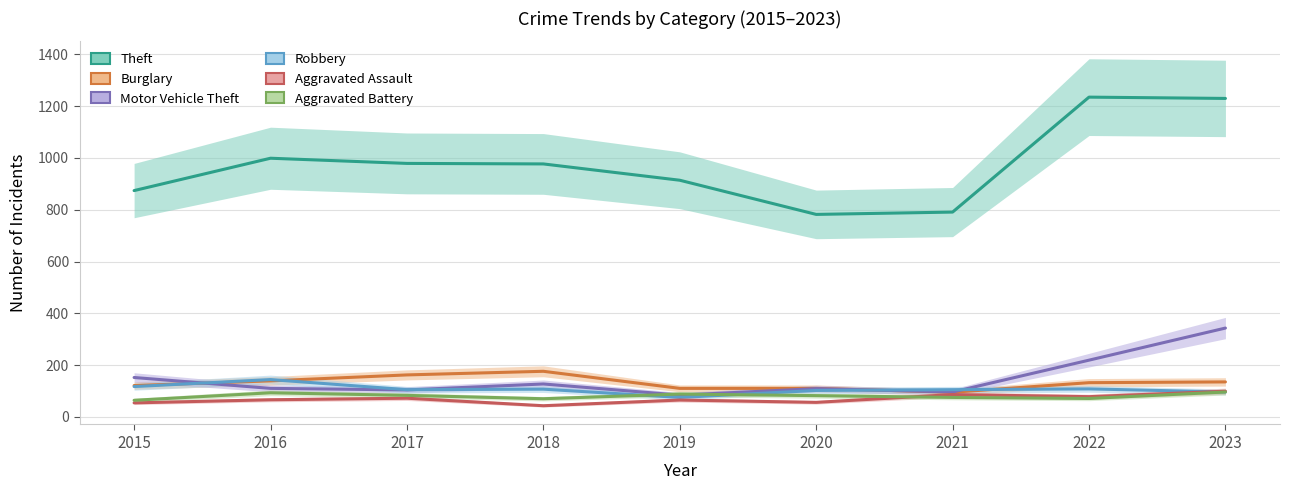

Which series has the largest range (max minus min)?

Theft